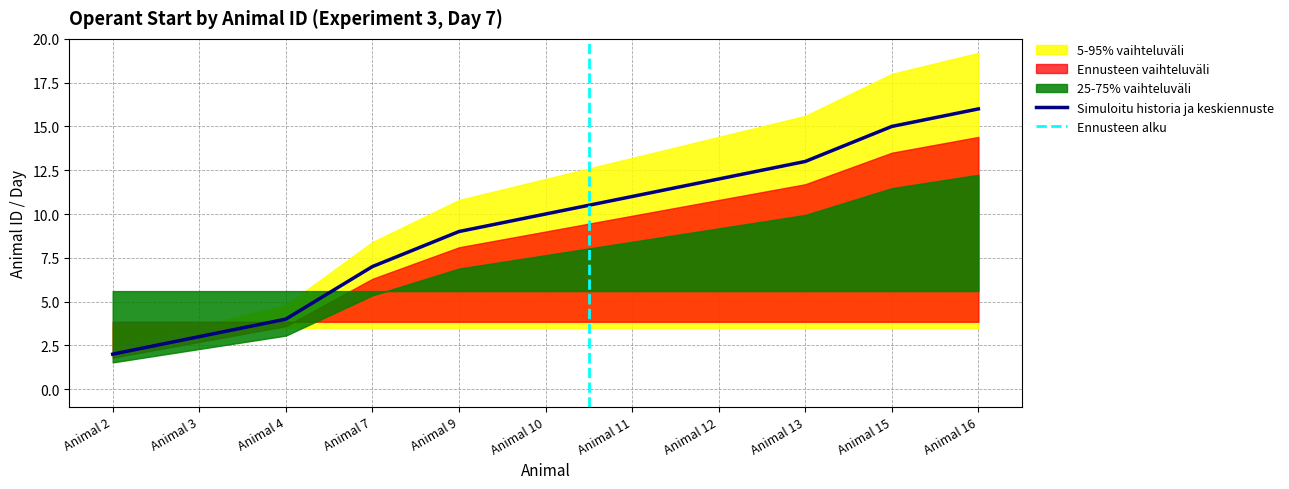

Between Animal 11 and Animal 12, which is larger?

Animal 12